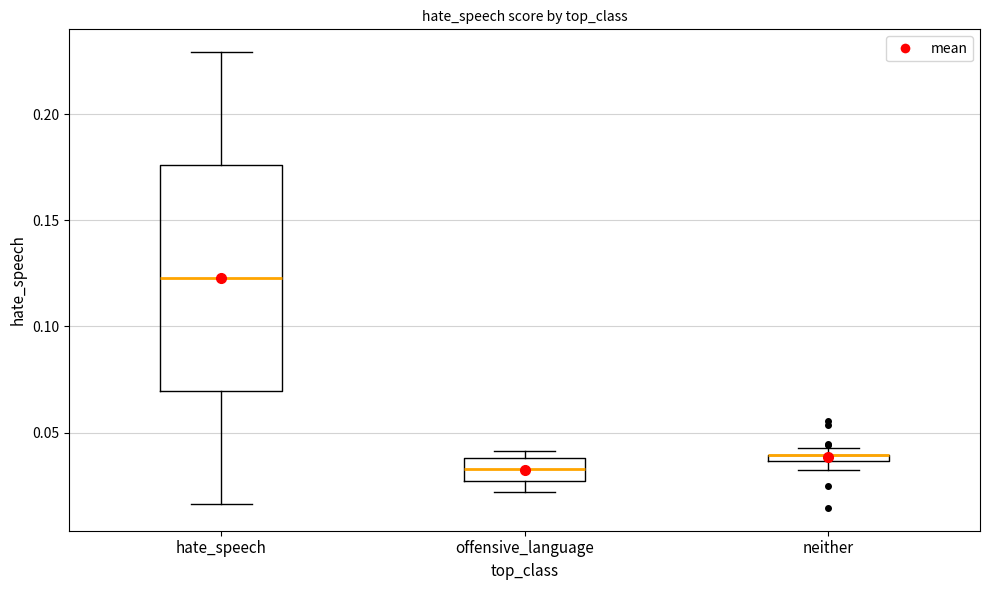

Comparing the boxes themselves (not the whiskers), which one is the tallest?

hate_speech